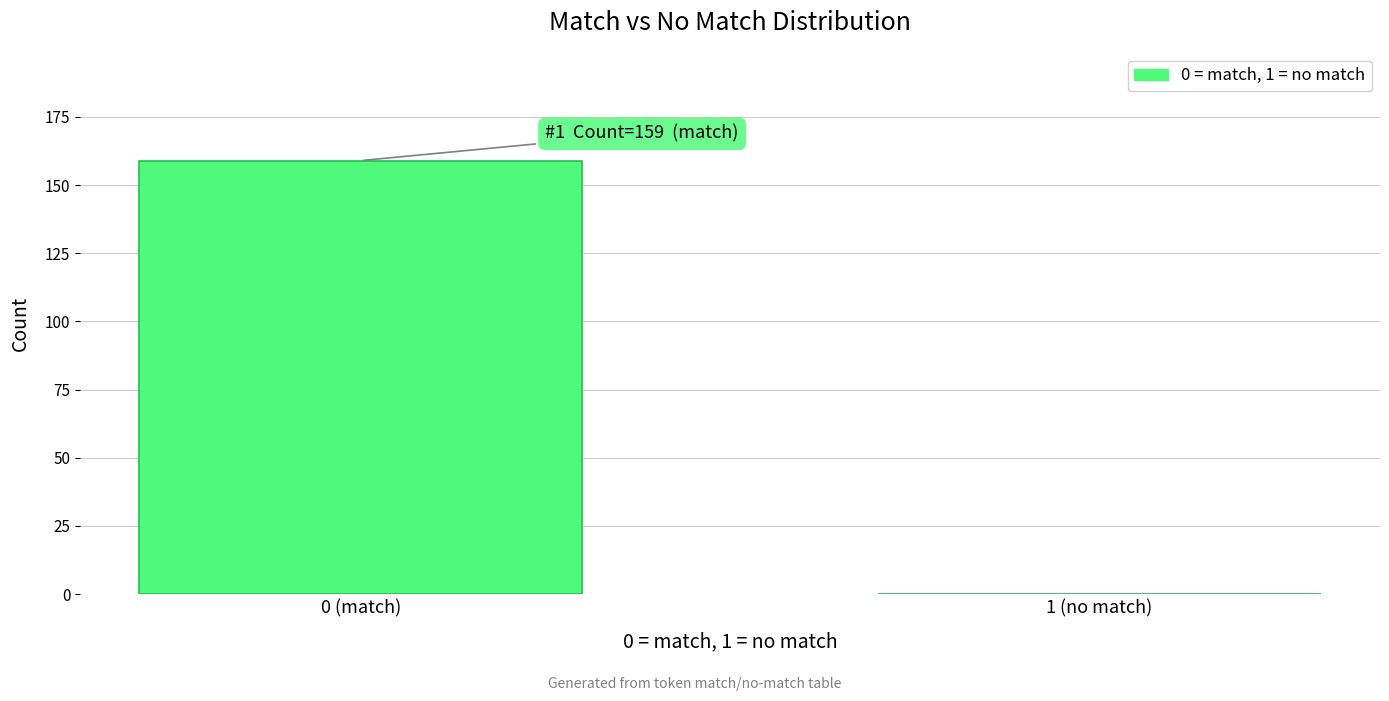

Reading left to right, list all the values displayed in this chart.

0 (match)=159	1 (no match)=0